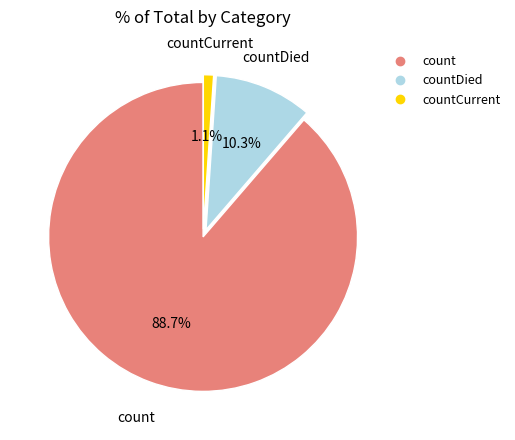

Is there a majority slice in this chart?

Yes